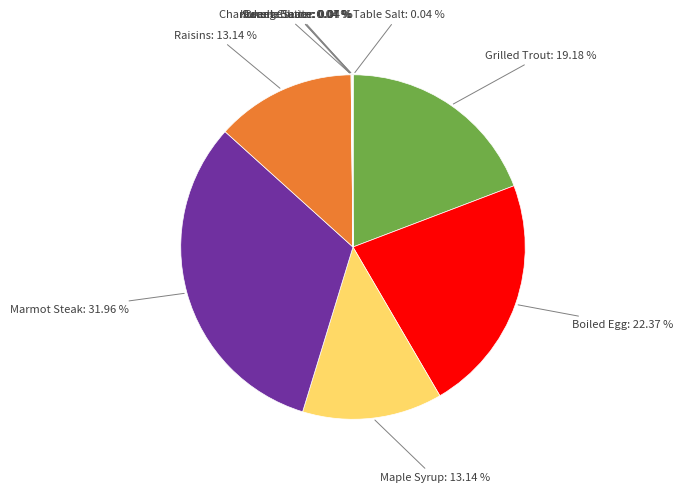

Is there any slice that represents more than half of the pie?

No